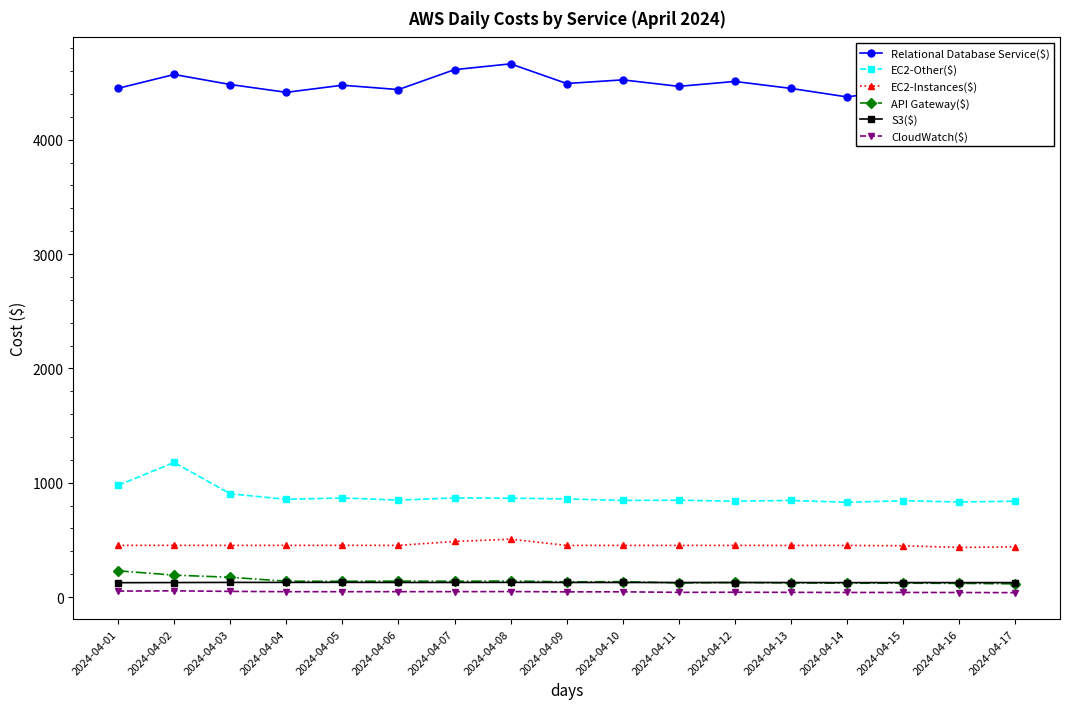

What is the average value of the API Gateway($) series?

142.1